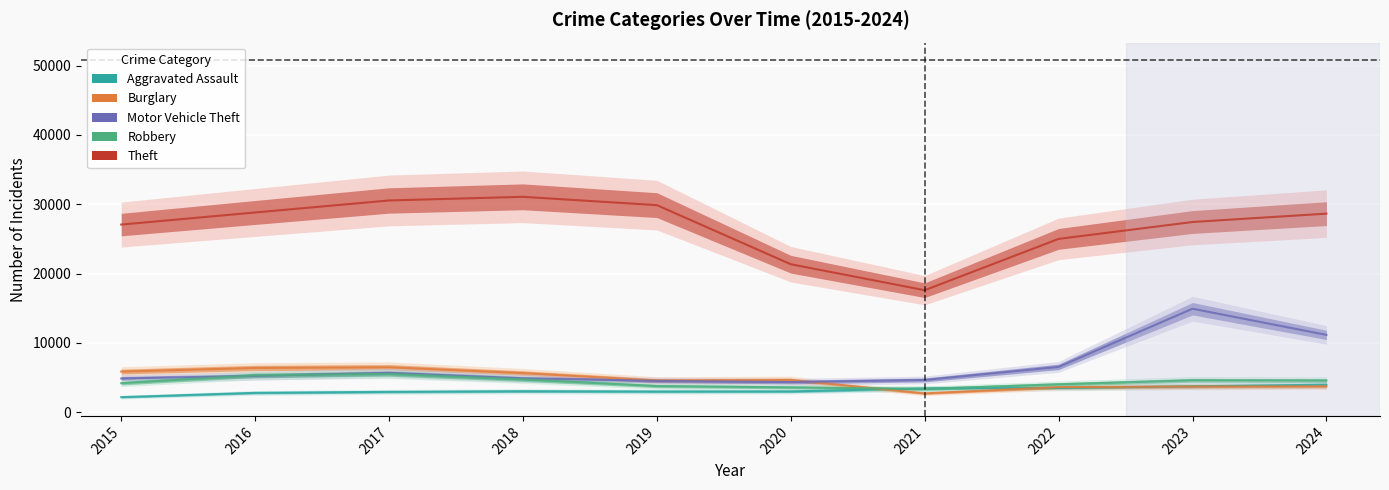

How many distinct data groups are displayed?

5